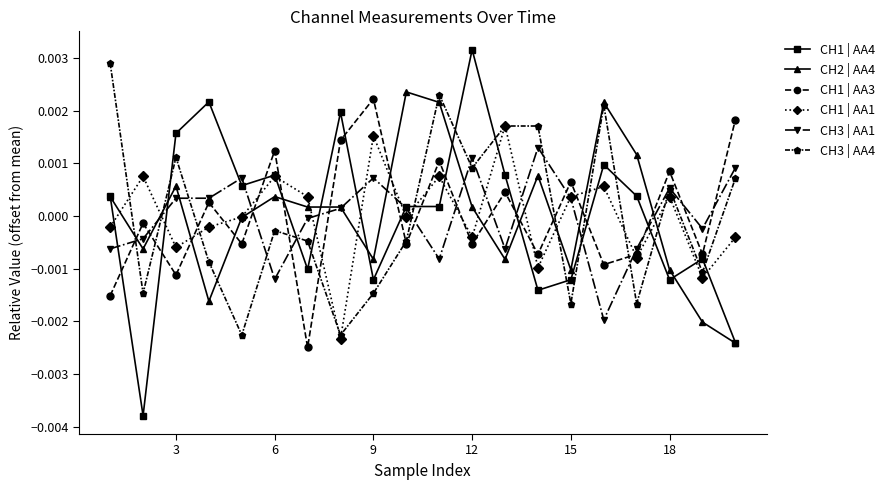

True or false: CH2 | AA4 has more than 1 points higher than both neighbors.

True